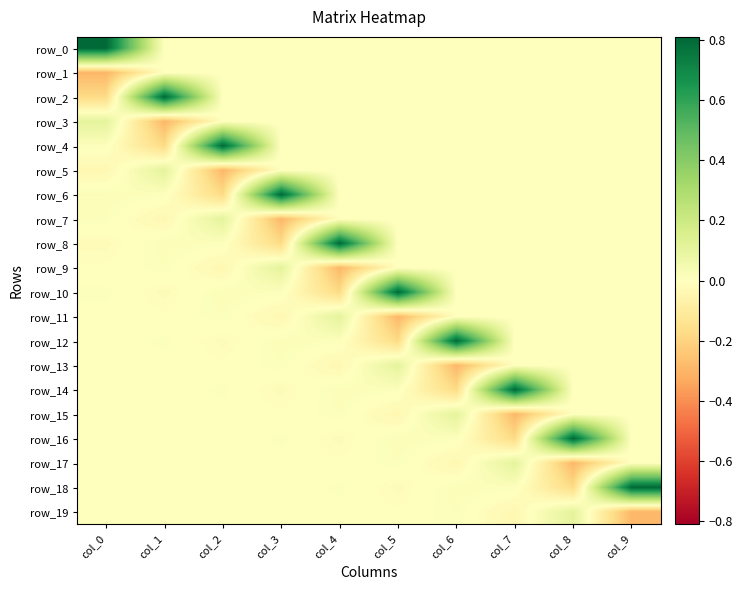

Reading right to left, extract all data points from this chart.

row_0: col_9=0.0	col_8=0.0	col_7=0.0	col_6=0.0	col_5=0.0	col_4=0.0	col_3=0.0	col_2=0.0	col_1=0.0	col_0=0.8
row_1: col_9=0.0	col_8=0.0	col_7=0.0	col_6=0.0	col_5=0.0	col_4=0.0	col_3=0.0	col_2=0.0	col_1=0.0	col_0=-0.3
row_2: col_9=0.0	col_8=0.0	col_7=0.0	col_6=0.0	col_5=0.0	col_4=0.0	col_3=0.0	col_2=0.0	col_1=0.8	col_0=-0.2
row_3: col_9=0.0	col_8=0.0	col_7=0.0	col_6=0.0	col_5=0.0	col_4=0.0	col_3=0.0	col_2=0.0	col_1=-0.3	col_0=0.1
row_4: col_9=0.0	col_8=0.0	col_7=0.0	col_6=0.0	col_5=0.0	col_4=0.0	col_3=0.0	col_2=0.8	col_1=-0.2	col_0=0.0
row_5: col_9=0.0	col_8=0.0	col_7=0.0	col_6=0.0	col_5=0.0	col_4=0.0	col_3=0.0	col_2=-0.3	col_1=0.1	col_0=-0.0
row_6: col_9=0.0	col_8=0.0	col_7=0.0	col_6=0.0	col_5=0.0	col_4=0.0	col_3=0.8	col_2=-0.2	col_1=0.0	col_0=0.0
row_7: col_9=0.0	col_8=0.0	col_7=0.0	col_6=0.0	col_5=0.0	col_4=0.0	col_3=-0.3	col_2=0.1	col_1=-0.0	col_0=0.0
row_8: col_9=0.0	col_8=0.0	col_7=0.0	col_6=0.0	col_5=0.0	col_4=0.8	col_3=-0.2	col_2=0.0	col_1=0.0	col_0=-0.0
row_9: col_9=0.0	col_8=0.0	col_7=0.0	col_6=0.0	col_5=0.0	col_4=-0.3	col_3=0.1	col_2=-0.0	col_1=0.0	col_0=-0.0
row_10: col_9=0.0	col_8=0.0	col_7=0.0	col_6=0.0	col_5=0.8	col_4=-0.2	col_3=0.0	col_2=0.0	col_1=-0.0	col_0=0.0
row_11: col_9=0.0	col_8=0.0	col_7=0.0	col_6=0.0	col_5=-0.3	col_4=0.1	col_3=-0.0	col_2=0.0	col_1=-0.0	col_0=0.0
row_12: col_9=0.0	col_8=0.0	col_7=0.0	col_6=0.8	col_5=-0.2	col_4=0.0	col_3=0.0	col_2=-0.0	col_1=0.0	col_0=-0.0
row_13: col_9=0.0	col_8=0.0	col_7=0.0	col_6=-0.3	col_5=0.1	col_4=-0.0	col_3=0.0	col_2=-0.0	col_1=0.0	col_0=-0.0
row_14: col_9=0.0	col_8=0.0	col_7=0.8	col_6=-0.2	col_5=0.0	col_4=0.0	col_3=-0.0	col_2=0.0	col_1=-0.0	col_0=0.0
row_15: col_9=0.0	col_8=0.0	col_7=-0.3	col_6=0.1	col_5=-0.0	col_4=0.0	col_3=-0.0	col_2=0.0	col_1=-0.0	col_0=-0.0
row_16: col_9=0.0	col_8=0.8	col_7=-0.2	col_6=0.0	col_5=0.0	col_4=-0.0	col_3=0.0	col_2=-0.0	col_1=0.0	col_0=-0.0
row_17: col_9=0.0	col_8=-0.3	col_7=0.1	col_6=-0.0	col_5=0.0	col_4=-0.0	col_3=0.0	col_2=-0.0	col_1=-0.0	col_0=0.0
row_18: col_9=0.8	col_8=-0.2	col_7=0.0	col_6=0.0	col_5=-0.0	col_4=0.0	col_3=-0.0	col_2=0.0	col_1=-0.0	col_0=0.0
row_19: col_9=-0.3	col_8=0.1	col_7=-0.0	col_6=0.0	col_5=-0.0	col_4=0.0	col_3=-0.0	col_2=-0.0	col_1=0.0	col_0=-0.0